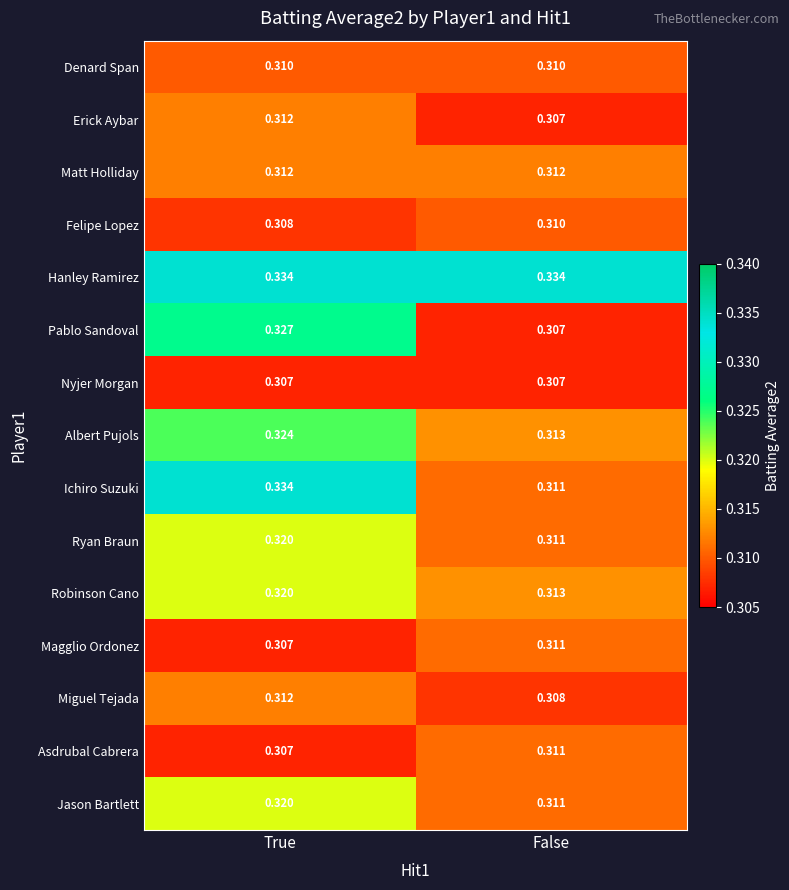

Which series has the largest total across all categories?

Hanley Ramirez